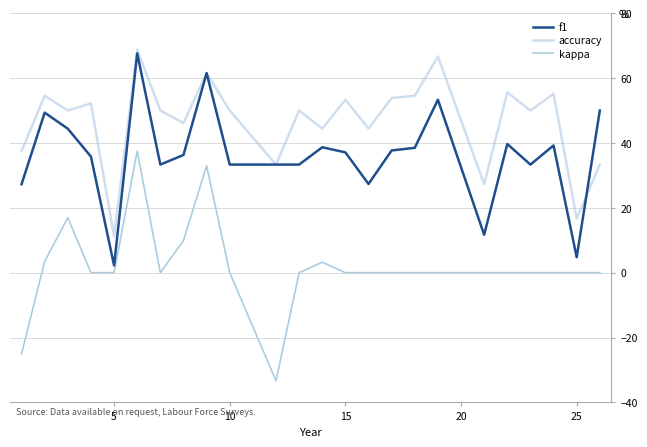

True or false: f1 and kappa intersect in this chart.

False